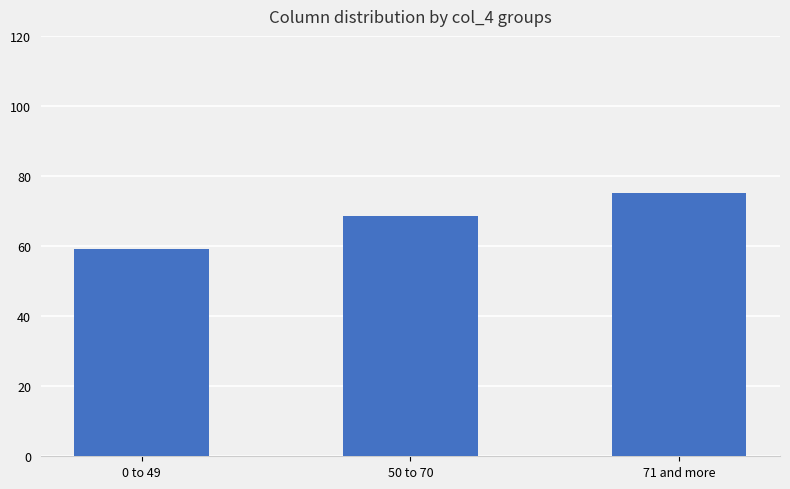

What is the label of the 3rd bar from the left?

71 and more